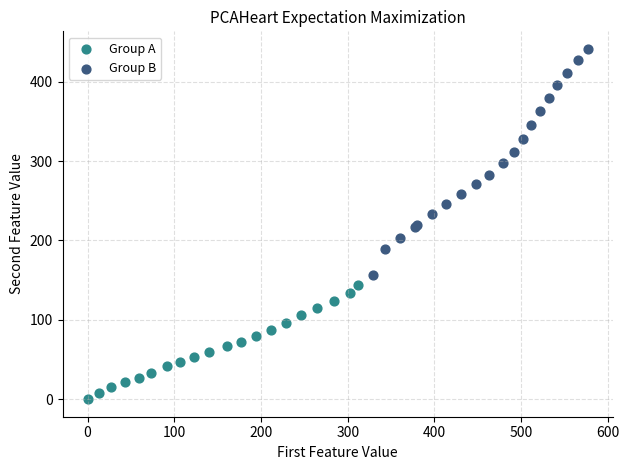

Which series reaches the maximum Y coordinate?

Group B